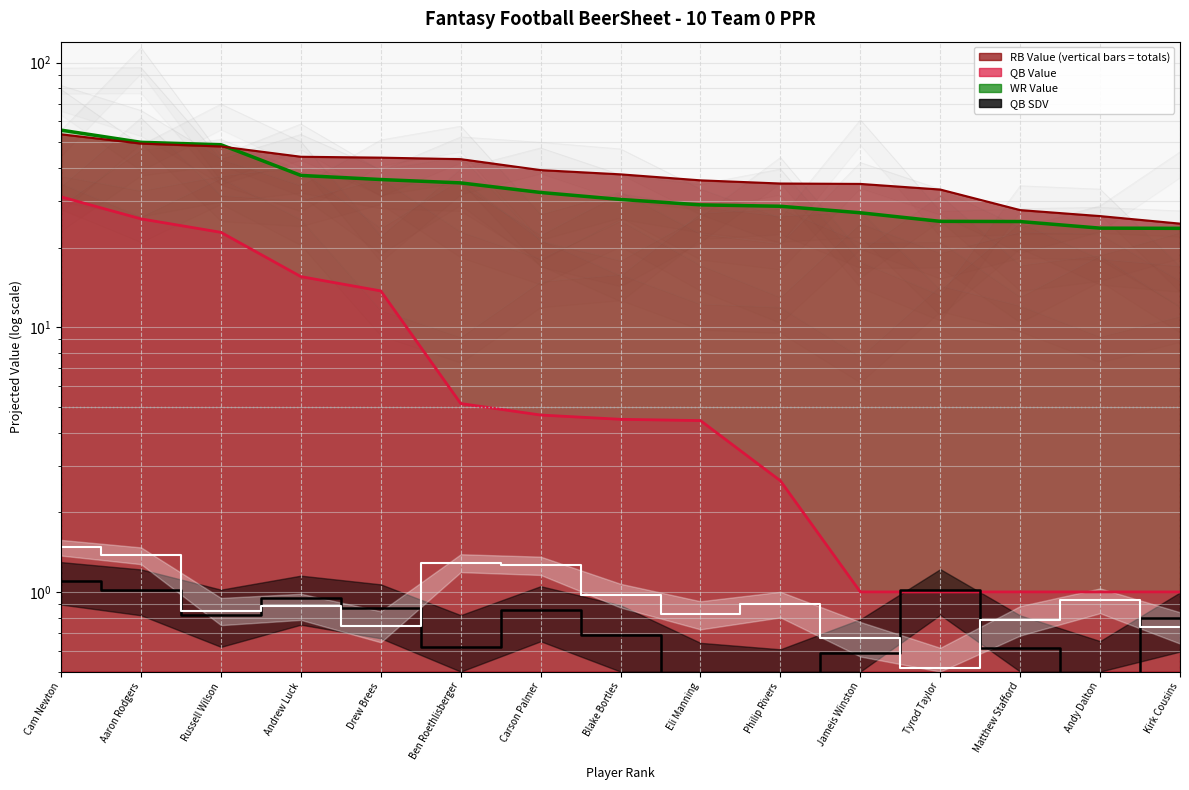

True or false: QB SDV has more than 1 interior local peaks.

True